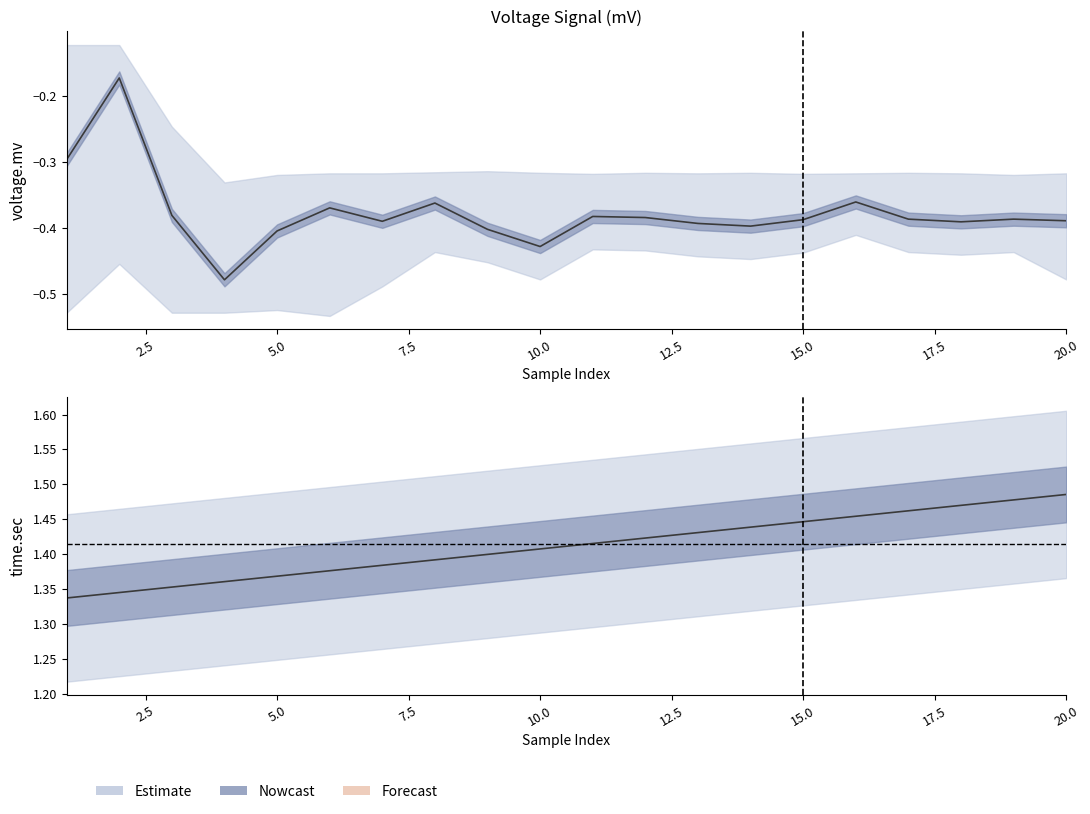

How many interior local peaks does the voltage_mid series have?

6